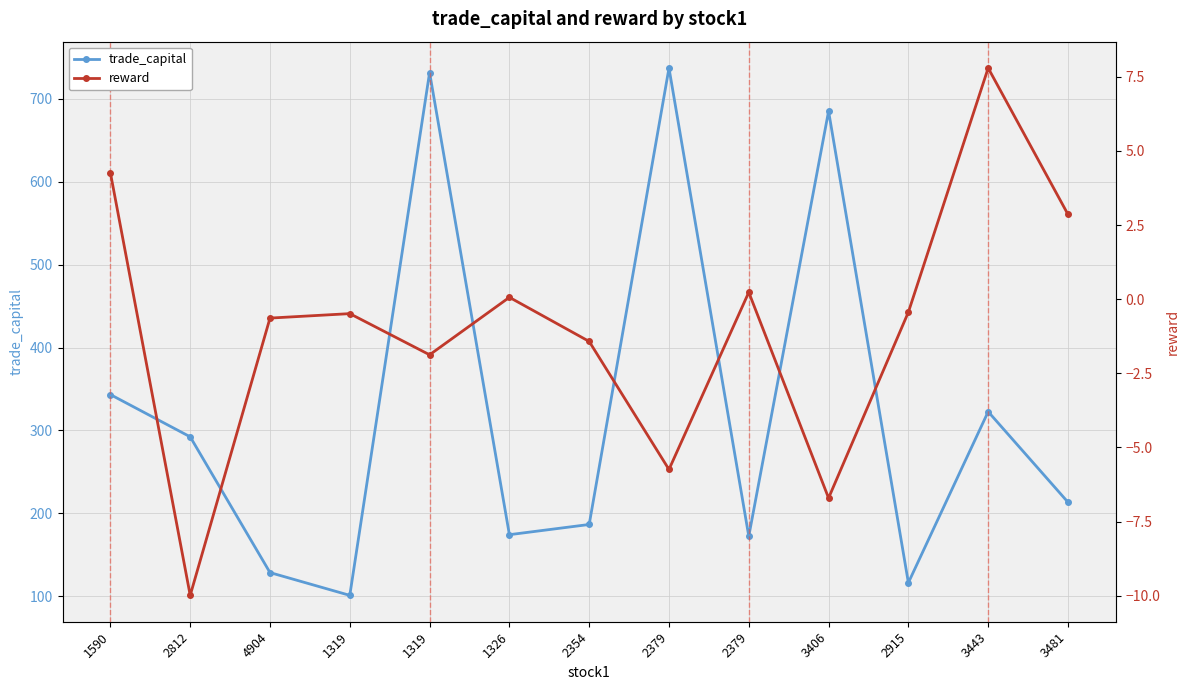

At which category does the chart reach its minimum across all series?

2812